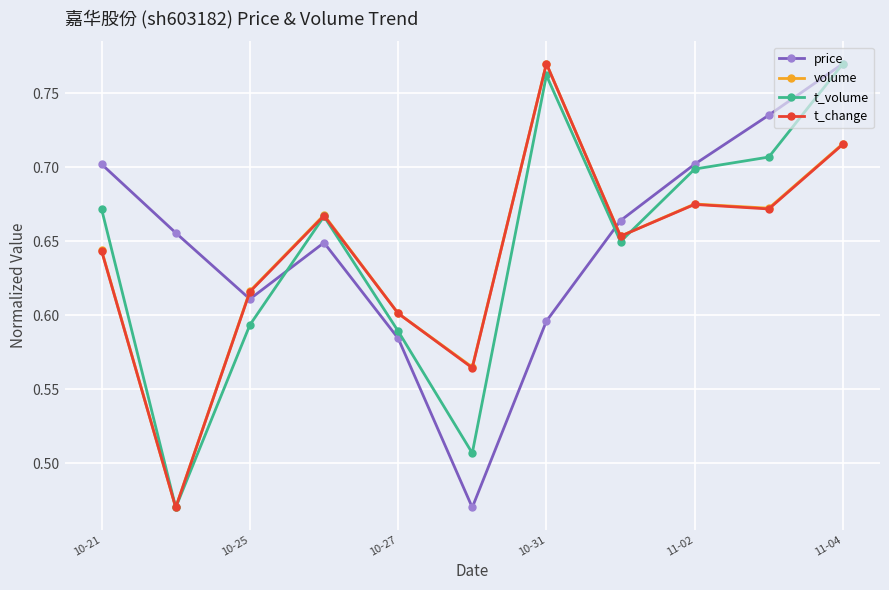

True or false: t_change and price intersect in this chart.

True